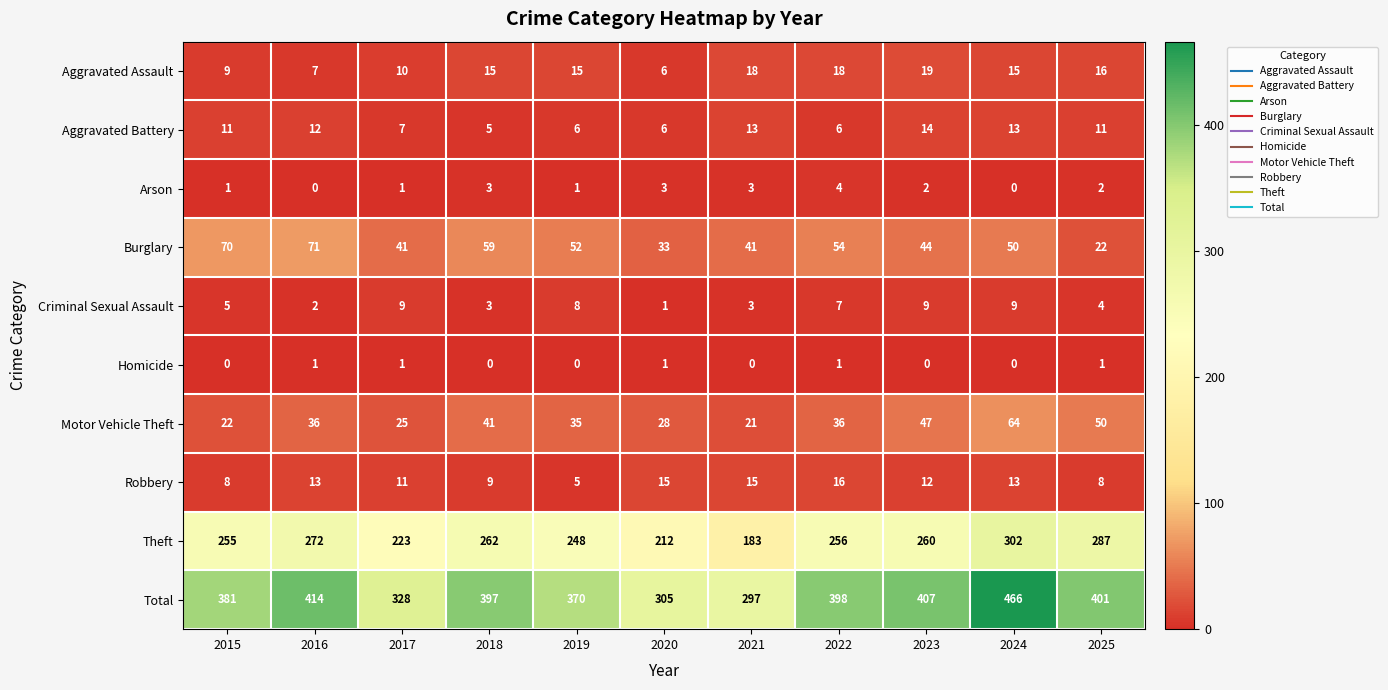

What is the spread (max minus min) of values at 2020?

304